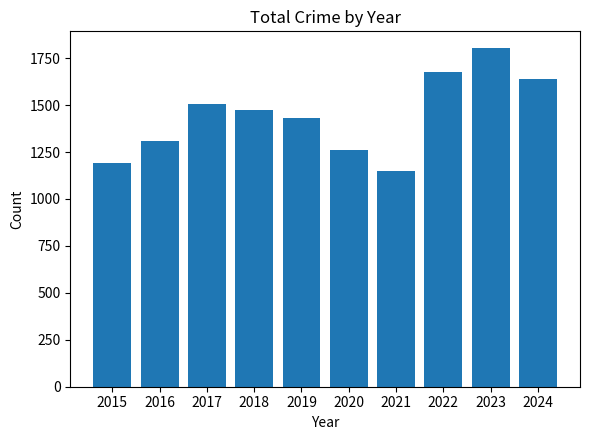

True or false: the data shows 1705 at 2021.

False